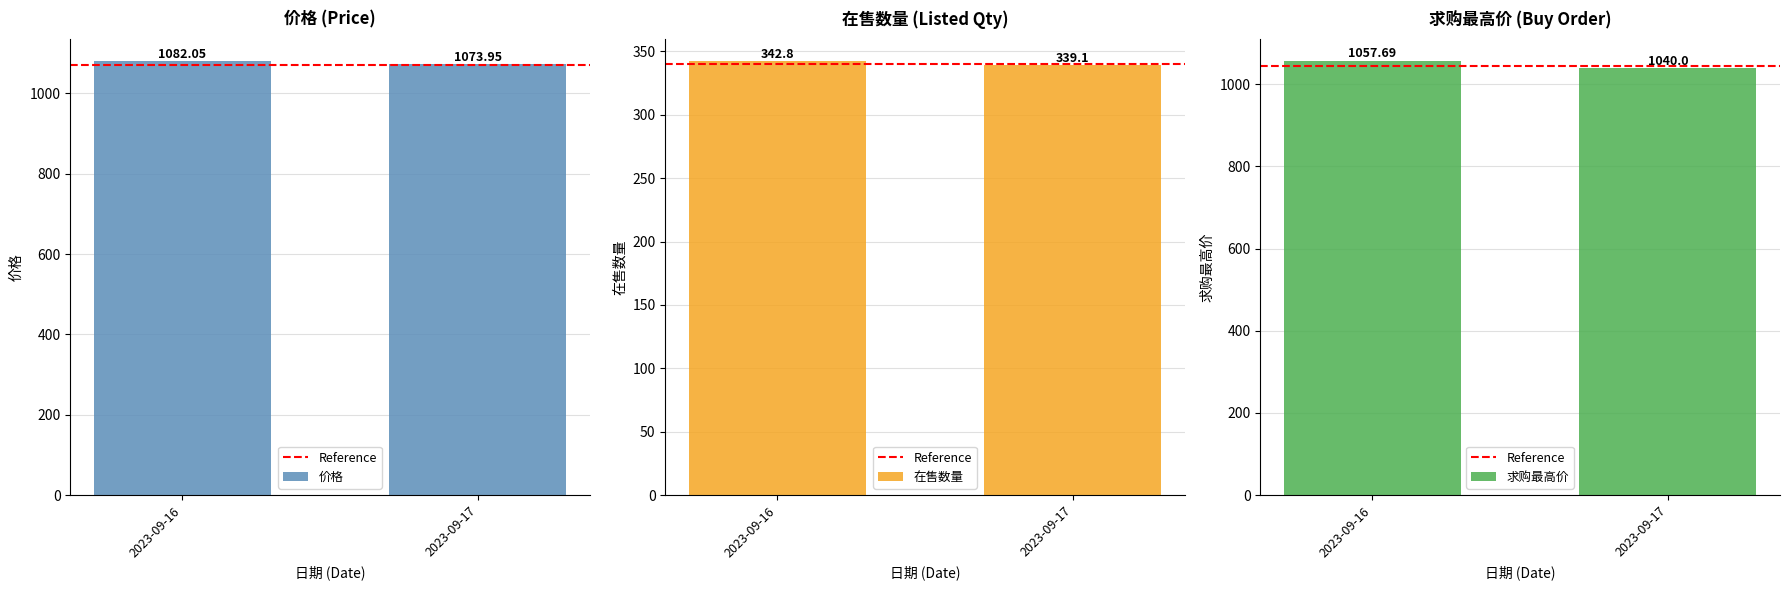

Which series has the largest total across all categories?

价格